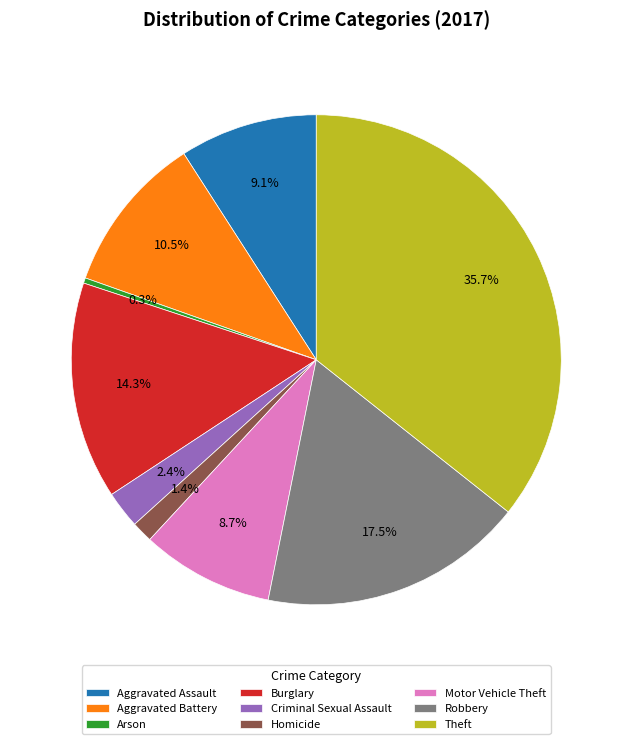

Does any single category account for the majority?

No